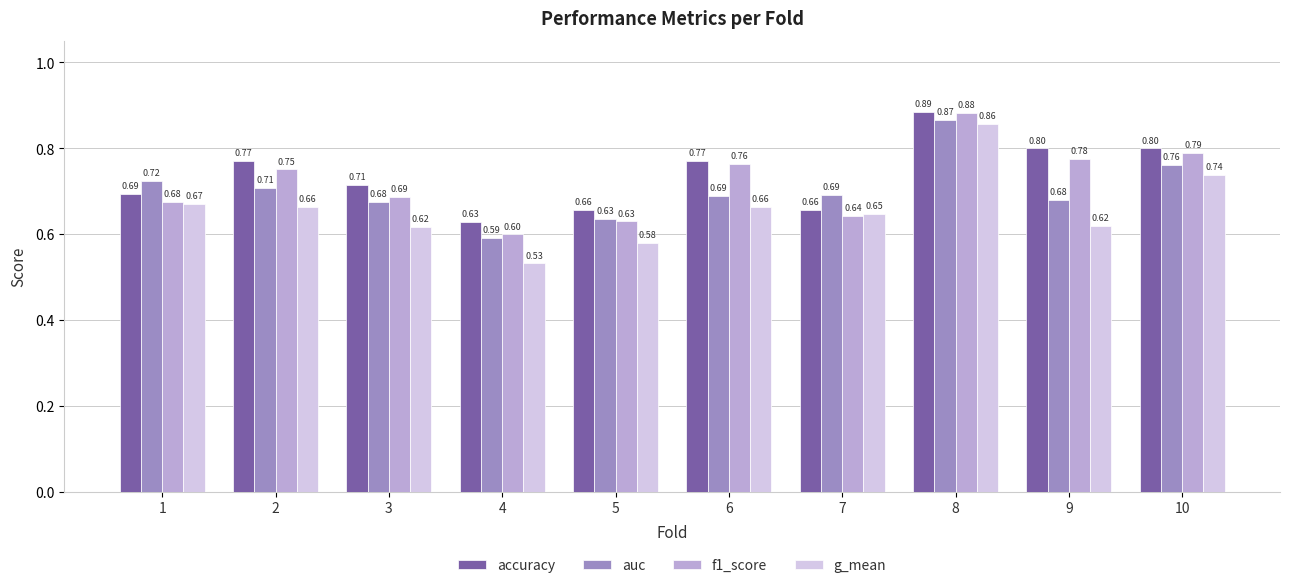

Is it true that g_mean equals 0.9 at 5?

False